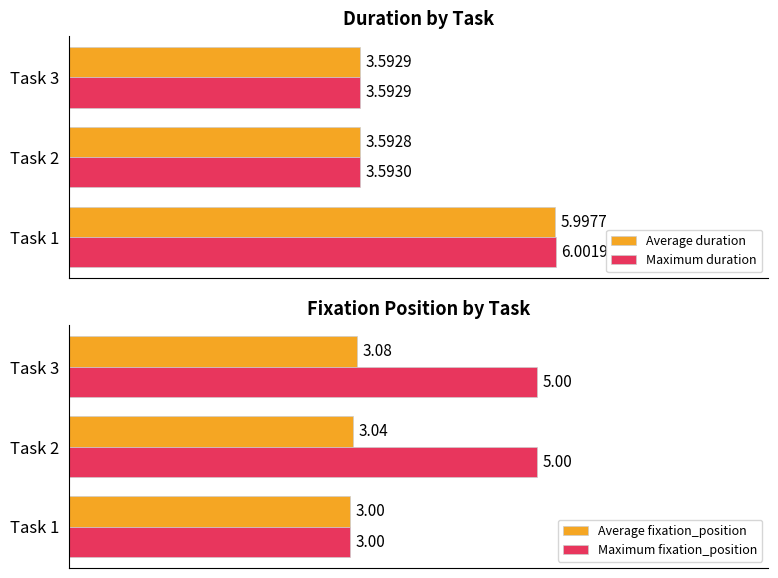

Reading right to left, extract all data points from this chart.

Average duration: 3.6	3.6	6.0
Maximum duration: 3.6	3.6	6.0
Average fixation_position: 3.1	3.0	3.0
Maximum fixation_position: 5.0	5.0	3.0